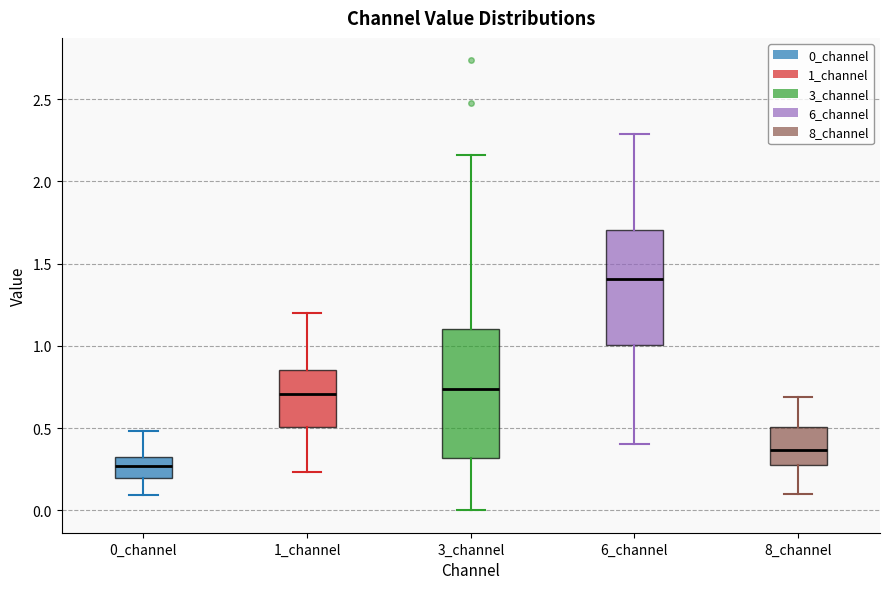

Reading left to right, transcribe this box plot: for each box, give where its median line is, the range the box spans, and where its two whiskers end, as read against the y-axis. The values are not printed on the chart, so give them approximately, as read against the axis.

0_channel: median 0.25, box 0.20 to 0.35, whiskers 0.10 to 0.50
1_channel: median 0.70, box 0.50 to 0.85, whiskers 0.25 to 1.20
3_channel: median 0.75, box 0.30 to 1.10, whiskers 0.00 to 2.15
6_channel: median 1.40, box 1.00 to 1.70, whiskers 0.40 to 2.30
8_channel: median 0.35, box 0.30 to 0.50, whiskers 0.10 to 0.70